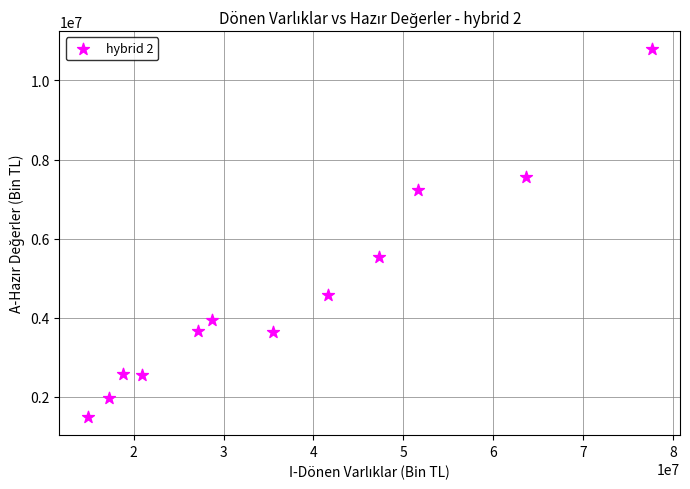

What Y value in the scatter plot is closest to 6142214?

5531404.5